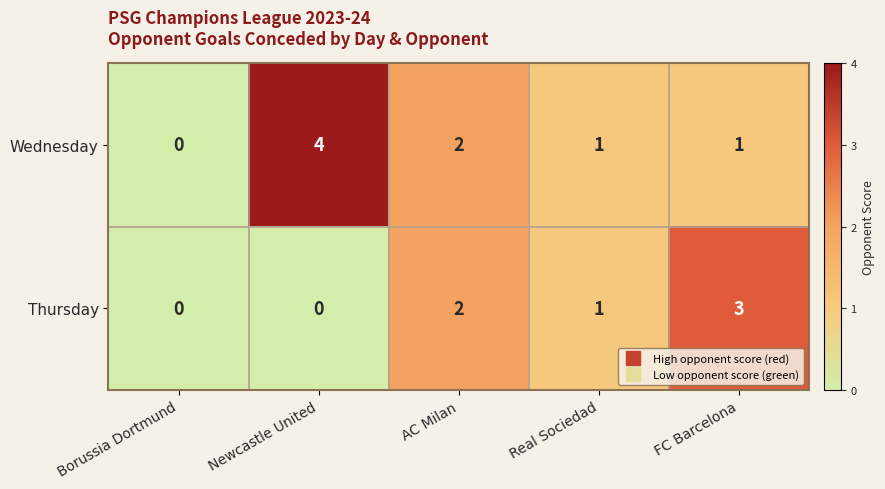

What is the maximum value shown in the chart?

4